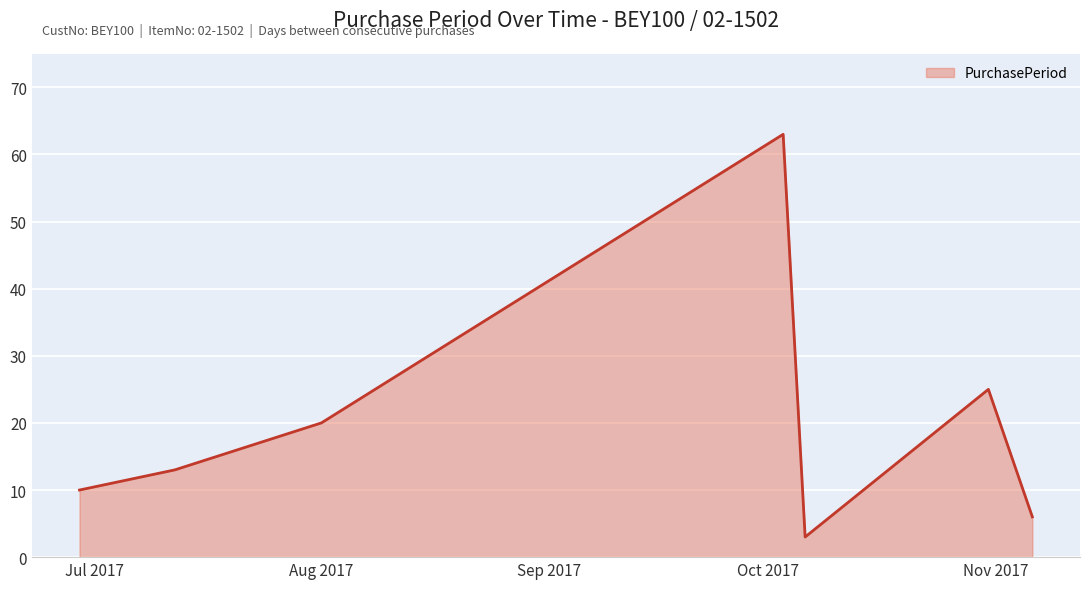

What is the smallest value displayed?

3